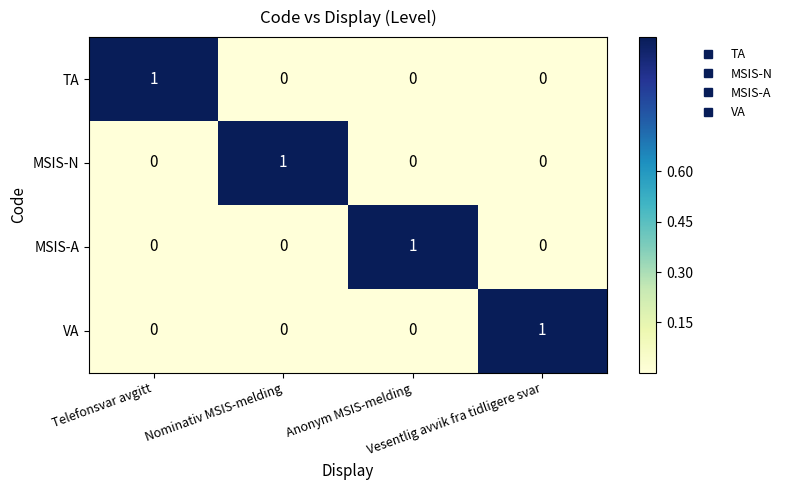

How many data points does each series have?

4